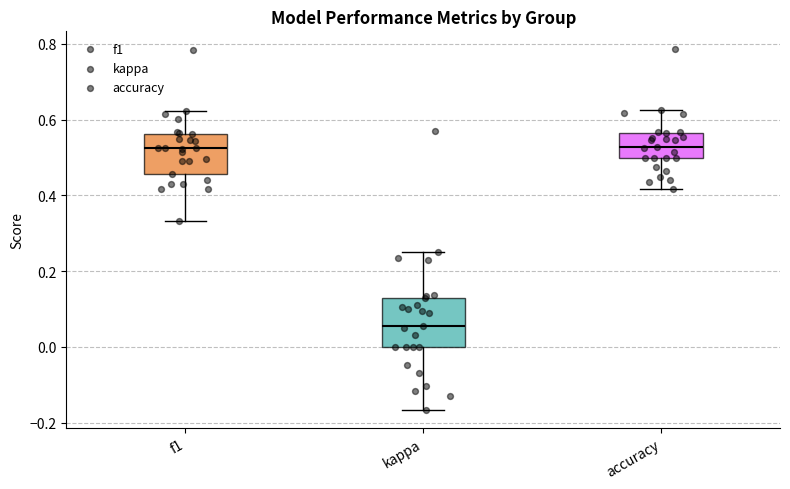

Where does the lower whisker of the box for kappa end on the y-axis? The values are not printed on the chart, so give them approximately, as read against the axis.

-0.16